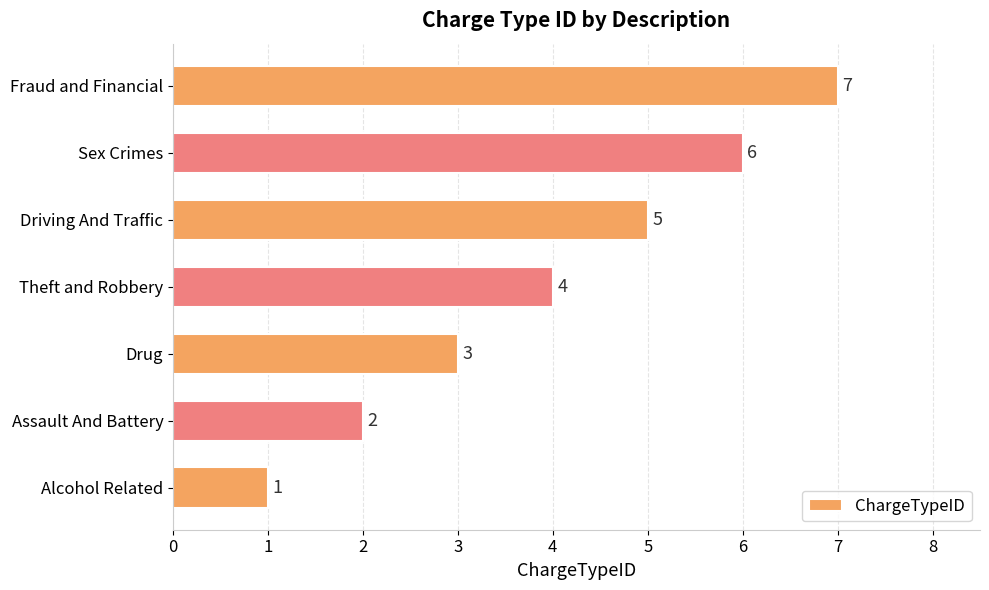

The value at Theft and Robbery is 4. True or false?

True